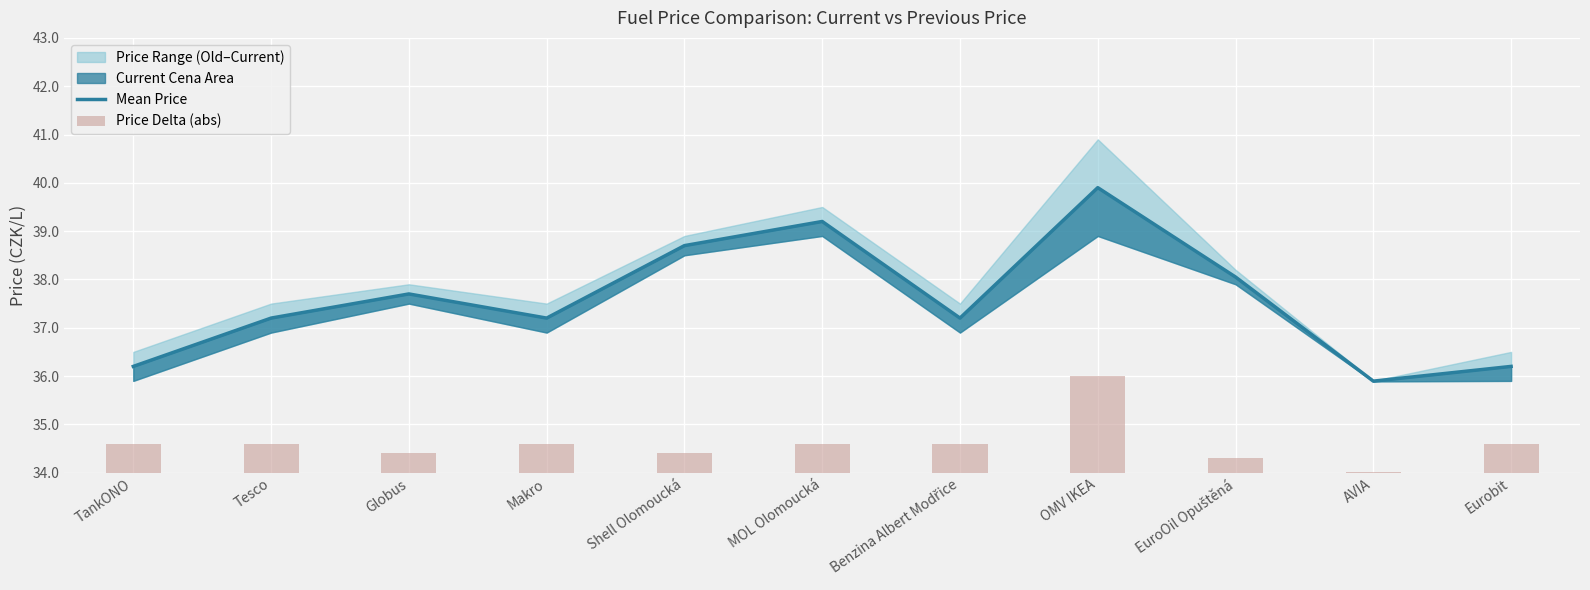

What is the sum of the Price Delta (abs) values at Benzina Albert Modřice and OMV IKEA?

2.6